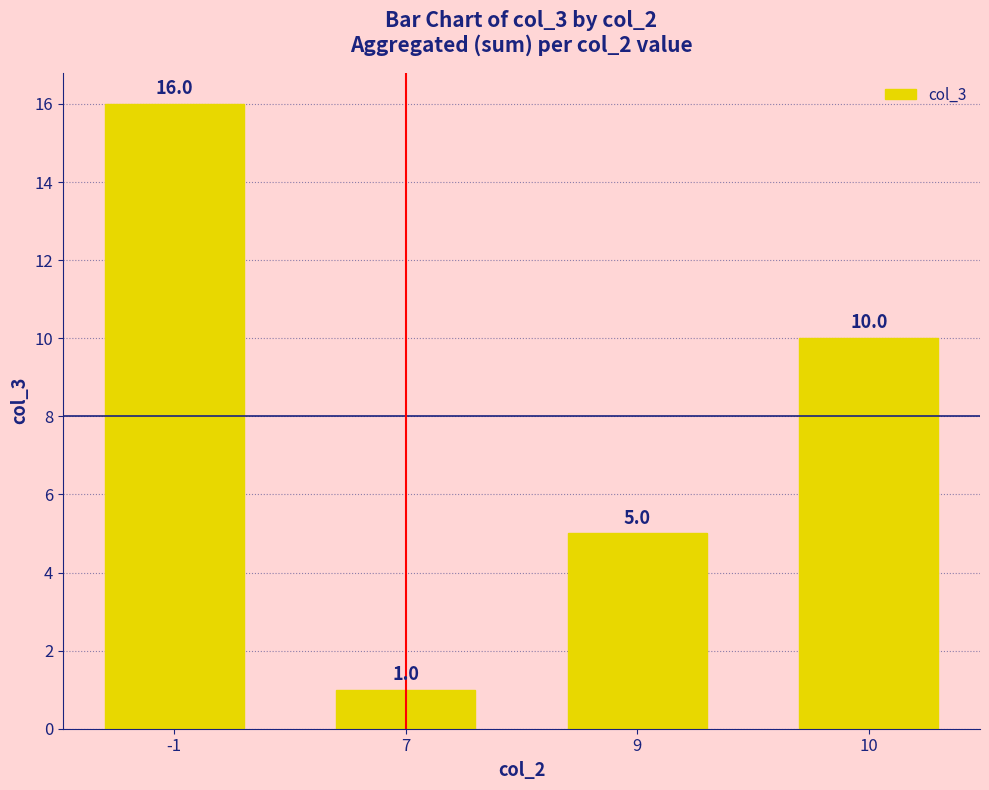

Rank the categories by value from highest to lowest.

-1, 10, 9, 7